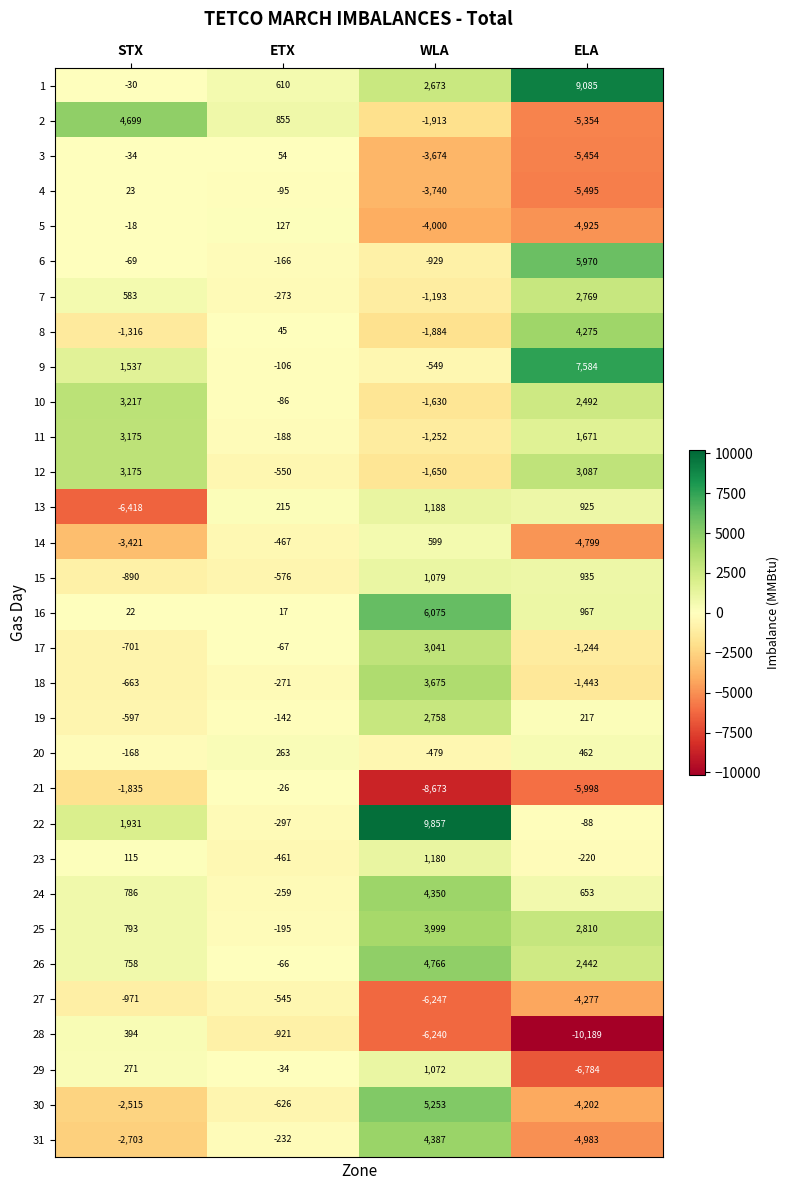

List the labels in order of 6 value, largest first.

ELA, STX, ETX, WLA